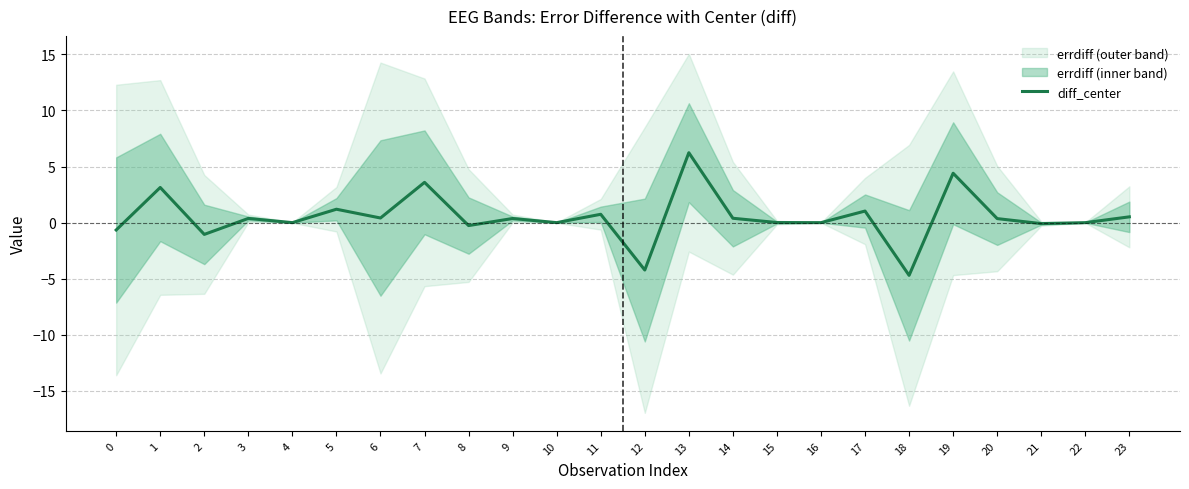

What value does the data have at 1?

3.1